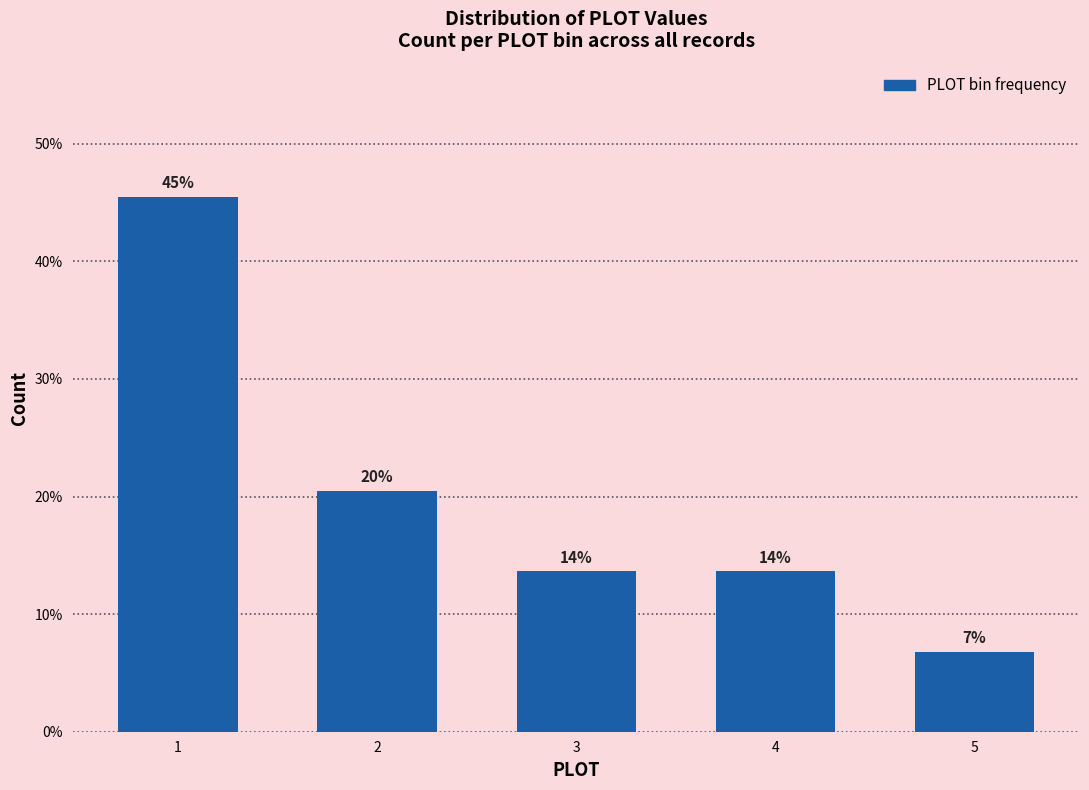

Does the chart contain any negative values?

No